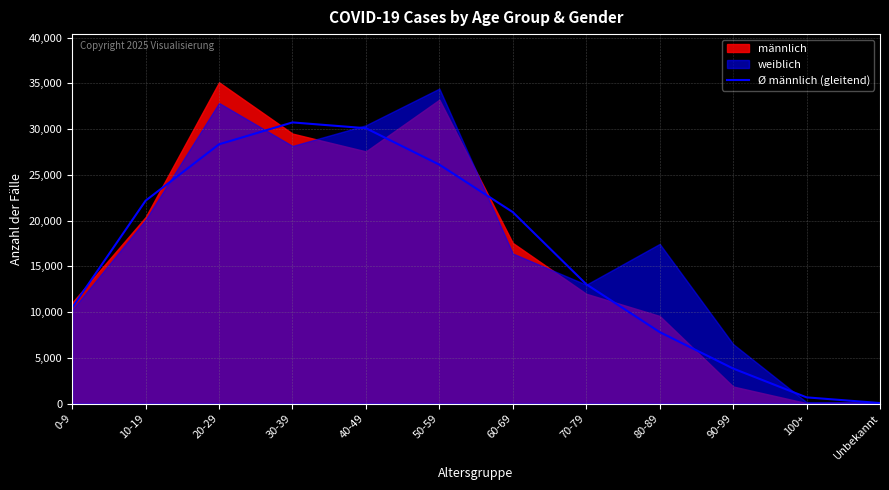

Where is Ø männlich (gleitend) nearest to the value 15395?

70-79